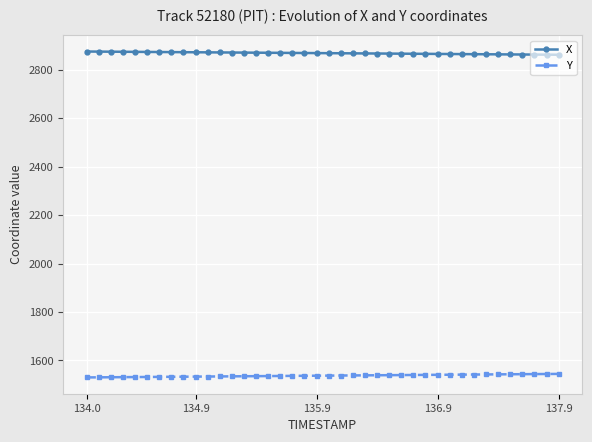

Rank the series by their average value, from lowest to highest.

Y, X